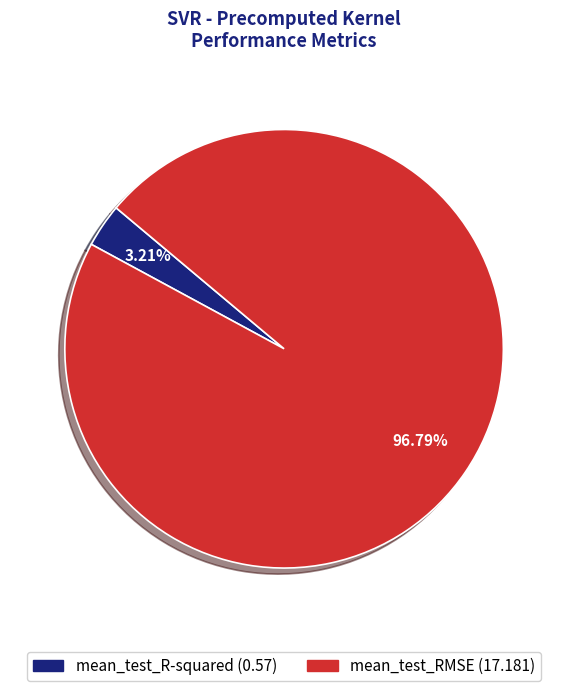

Rank the categories by value from highest to lowest.

mean_test_RMSE, mean_test_R-squared